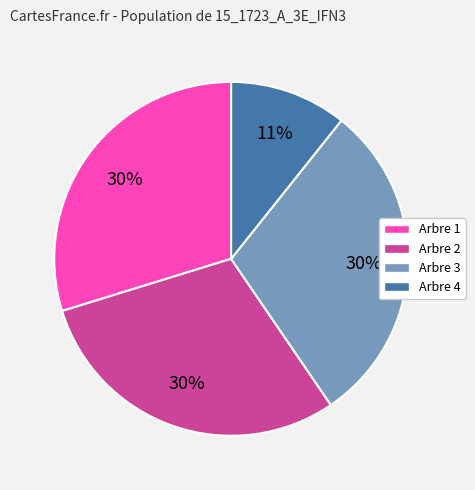

Is it true that Arbre 4 is 1% of the pie?

False